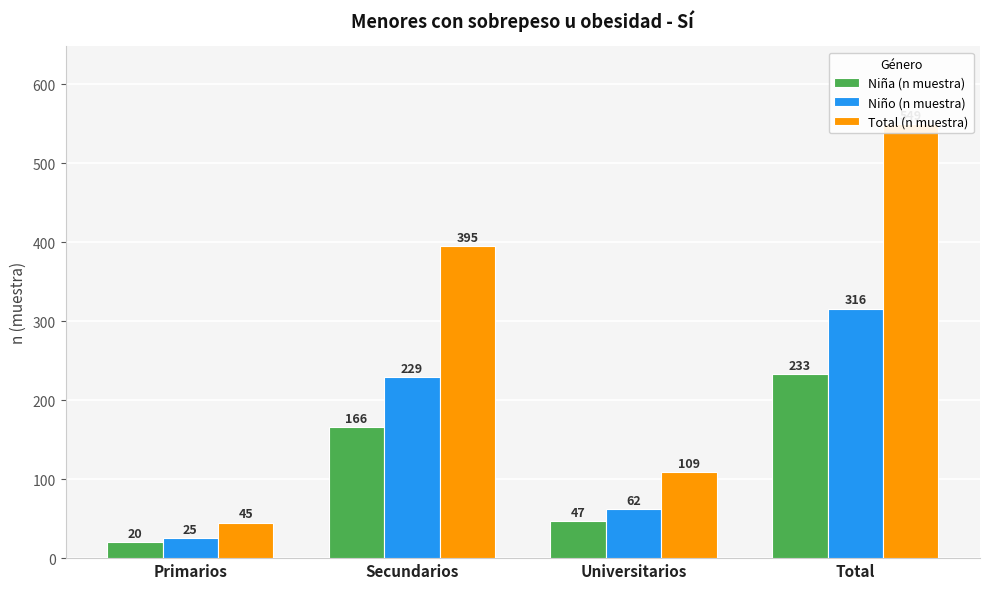

How many Total (n muestra) values are between 109 and 549?

3